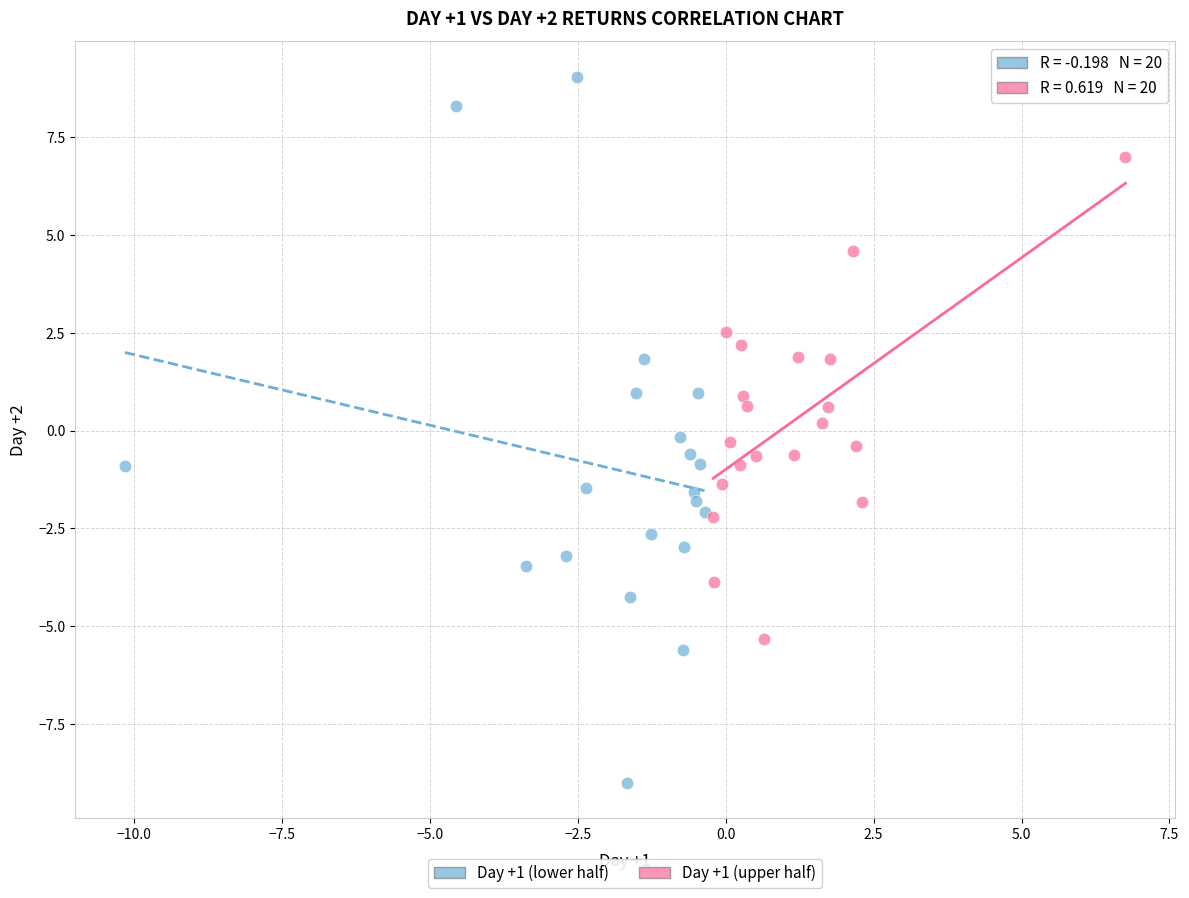

Which series has the widest spread of Y values?

Day +1 (lower half)